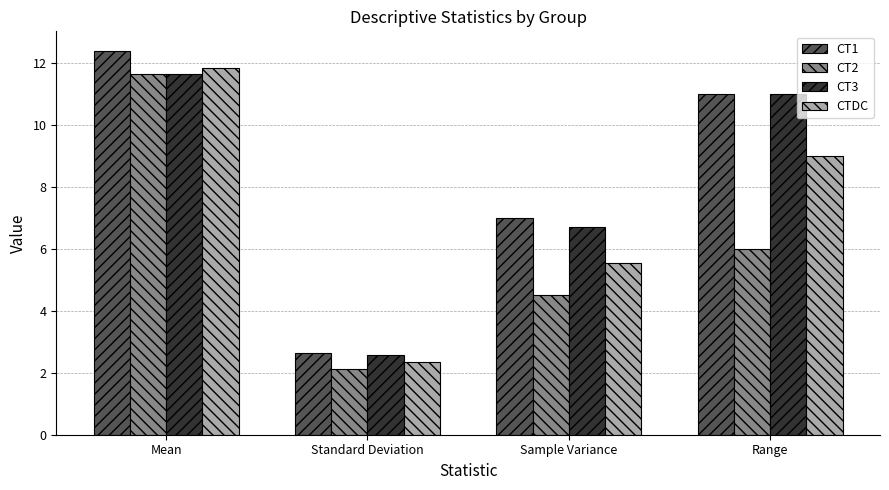

Reading right to left, what are all the values shown in this chart?

CT1: Range=11.0	Sample Variance=7.0	Standard Deviation=2.6	Mean=12.4
CT2: Range=6.0	Sample Variance=4.5	Standard Deviation=2.1	Mean=11.7
CT3: Range=11.0	Sample Variance=6.7	Standard Deviation=2.6	Mean=11.7
CTDC: Range=9.0	Sample Variance=5.6	Standard Deviation=2.4	Mean=11.8